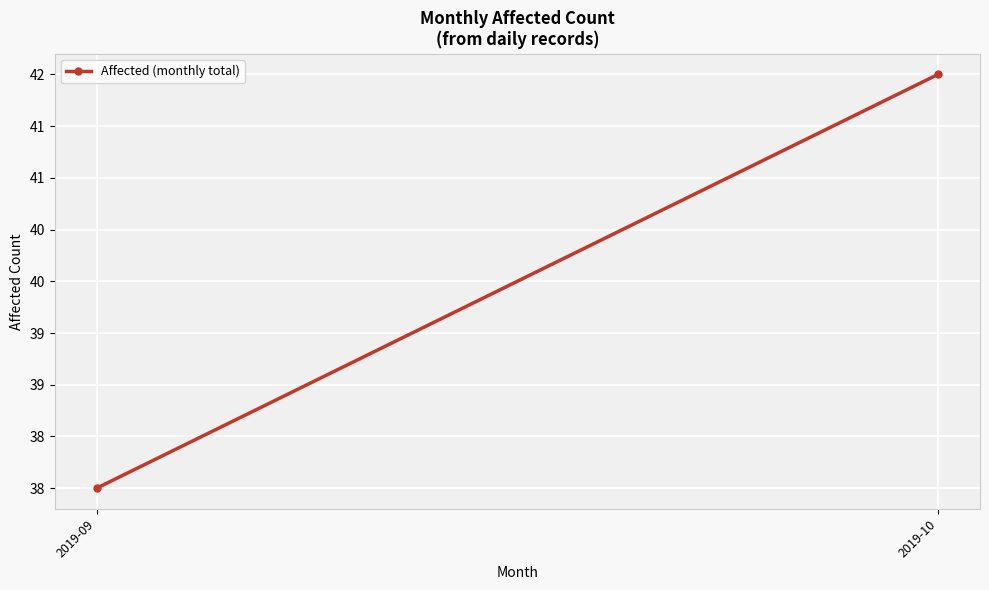

What is the change in value from 2019-09 to 2019-10?

+4